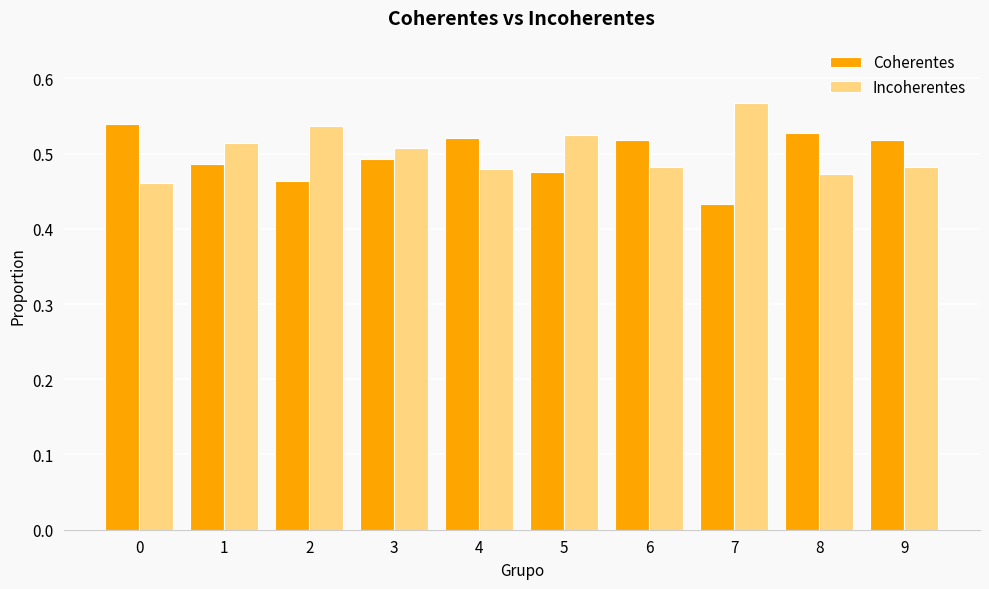

Is it true that Incoherentes equals 0.3 at 1?

False